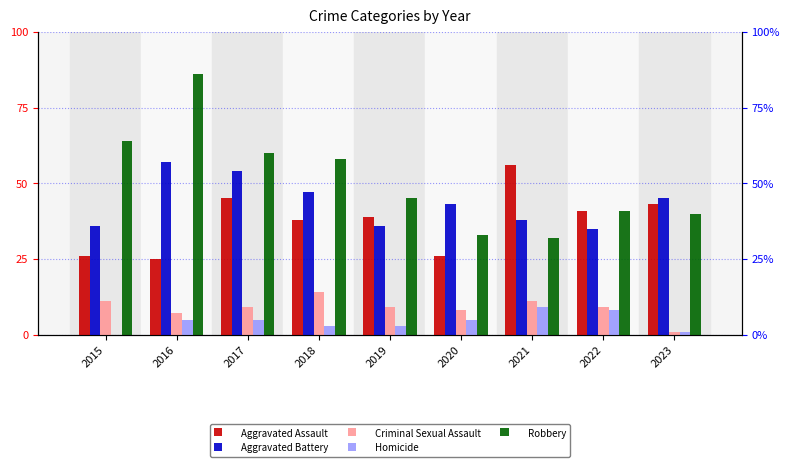

What is the difference between the maximum and minimum values in the Aggravated Battery series?

22